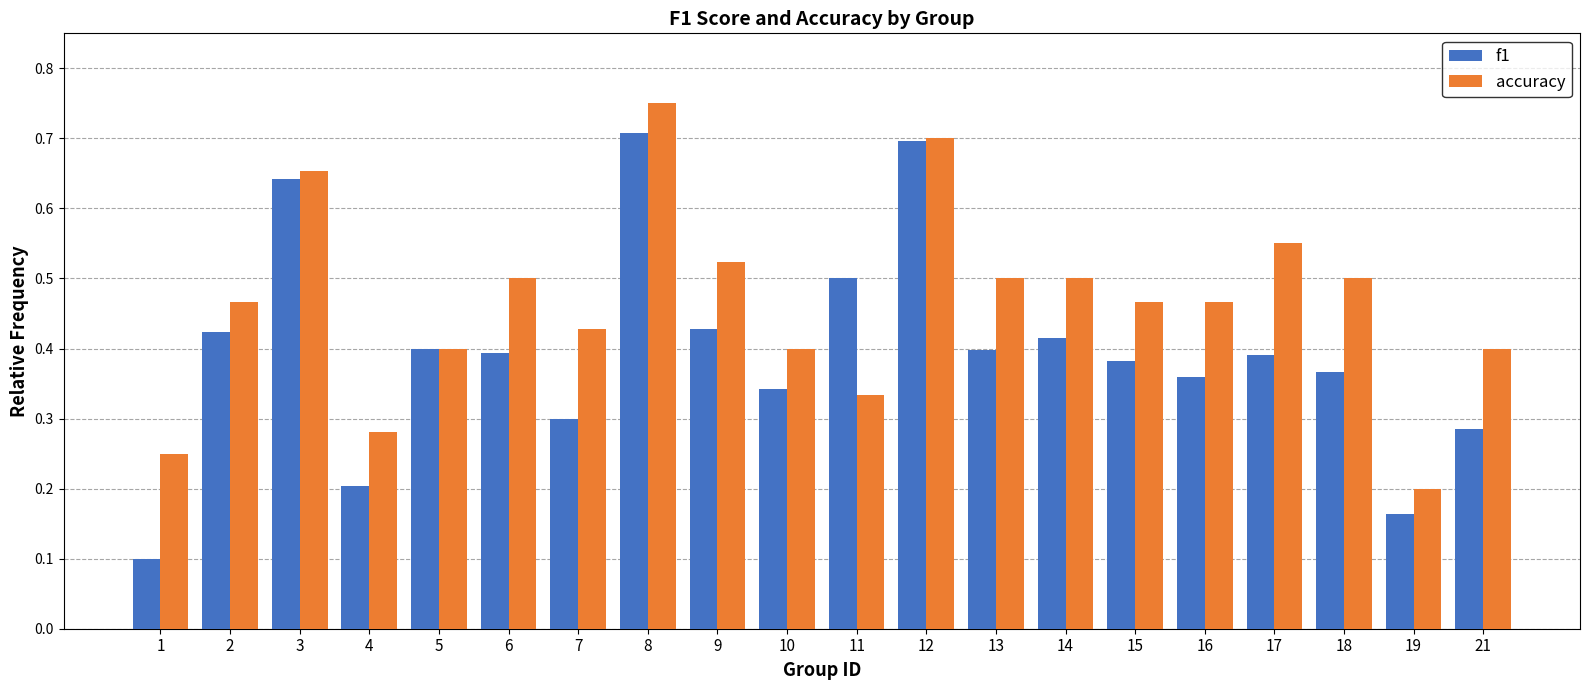

List the series in order of their peak value, highest first.

accuracy, f1